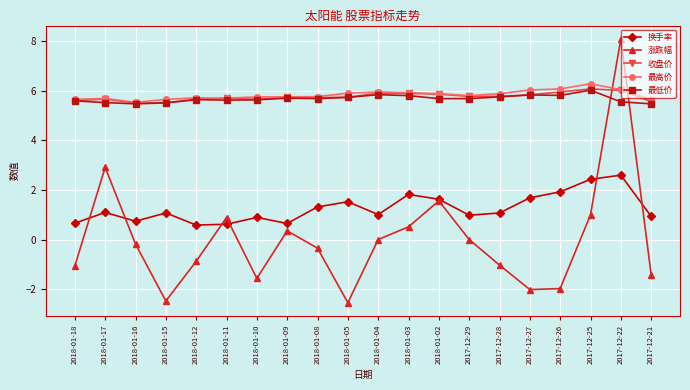

Is it true that 涨跌幅 equals -1.0 at 2017-12-28?

True